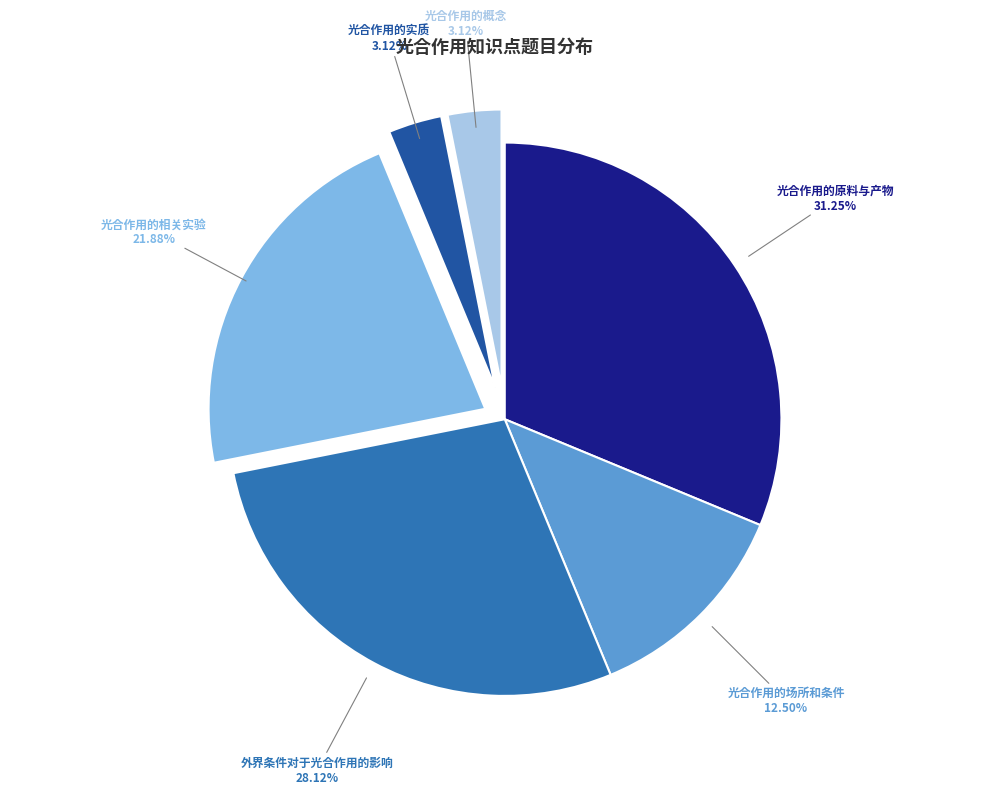

How many slices are in this pie chart?

6